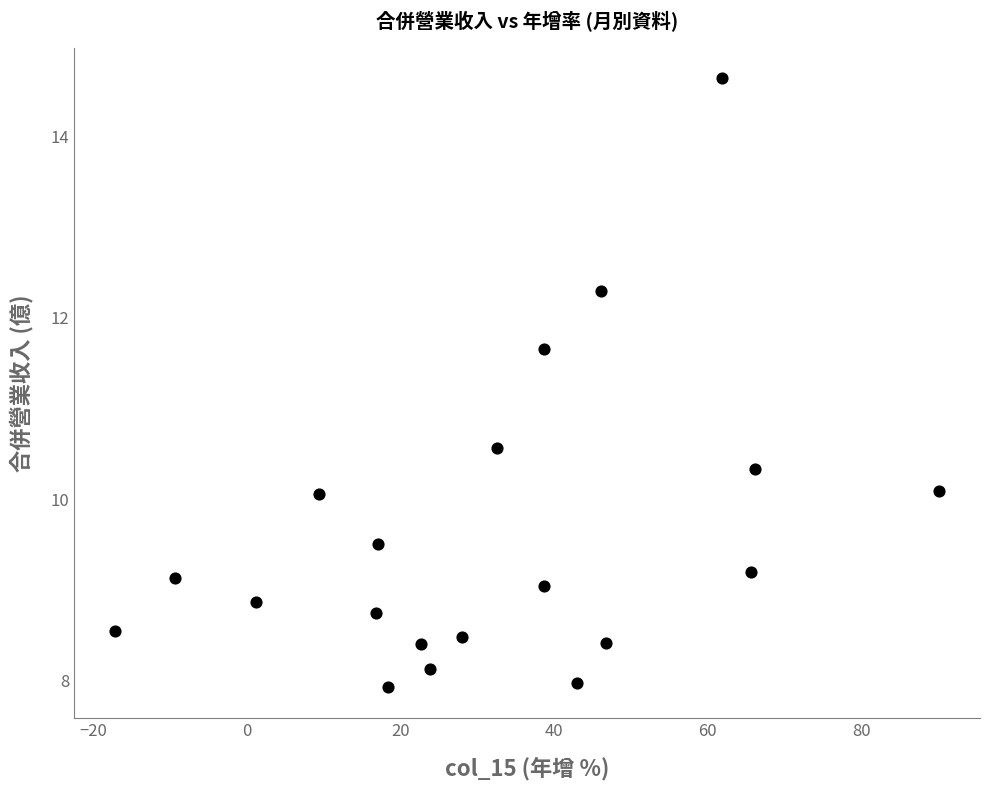

What is the range of Y values (max minus min)?

6.7